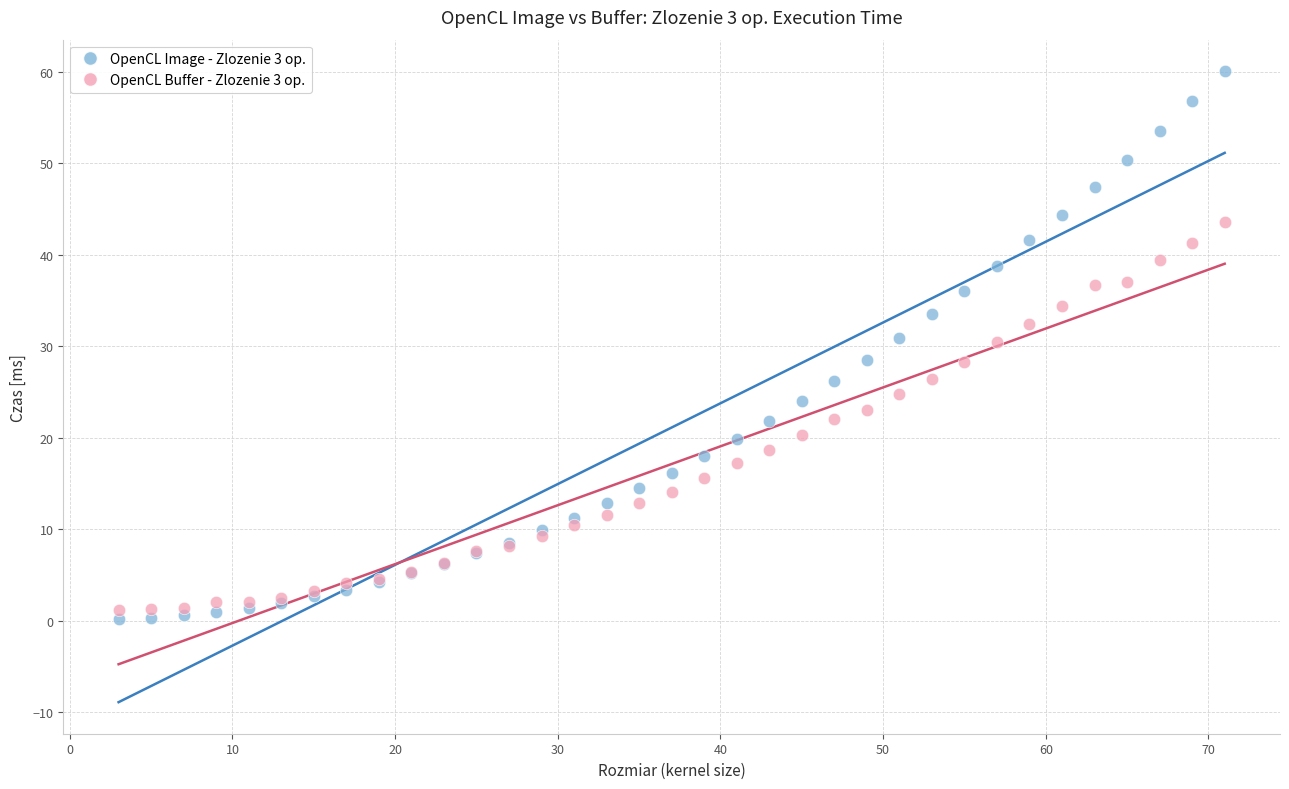

Which series has the largest Y range (max minus min)?

OpenCL Image - Zlozenie 3 op.